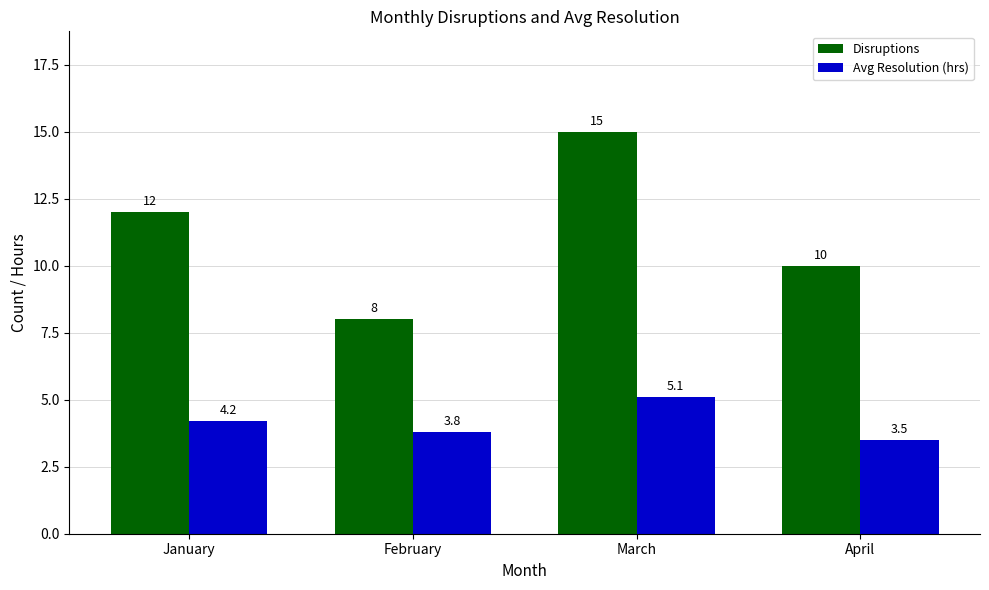

What is the value of the Avg Resolution (hrs) bar at the 3rd from the left?

5.1